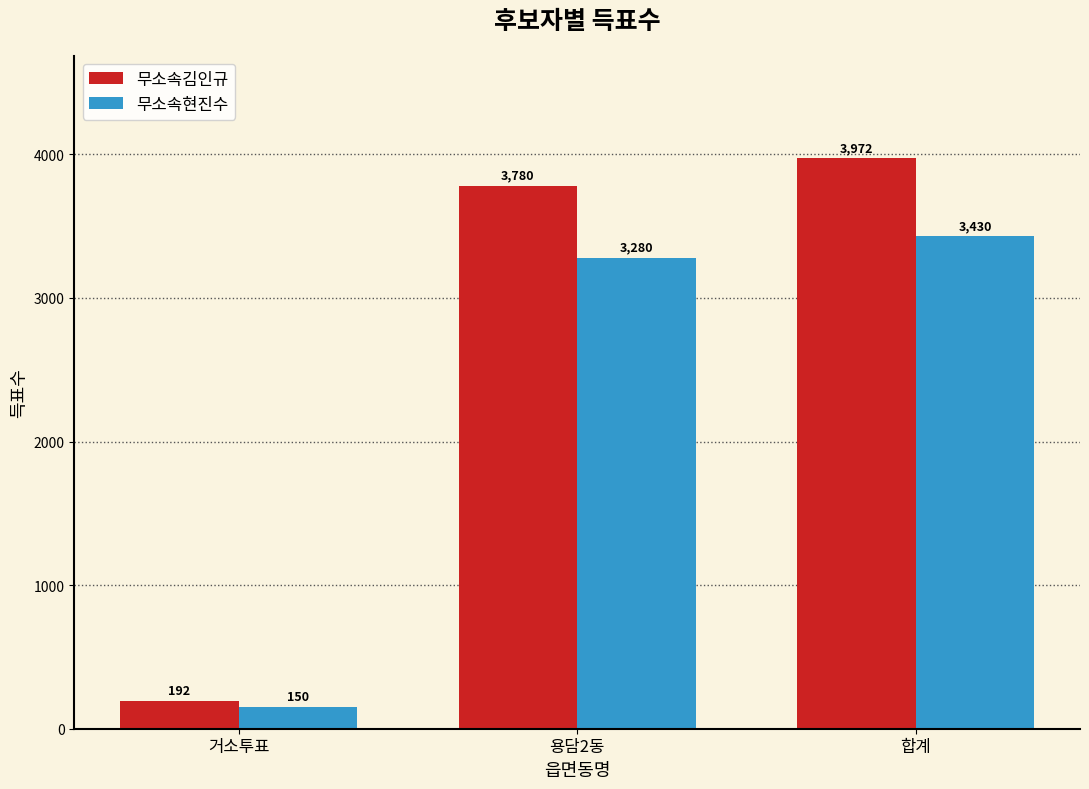

At 용담2동, list the series in order from smallest to largest.

무소속현진수, 무소속김인규